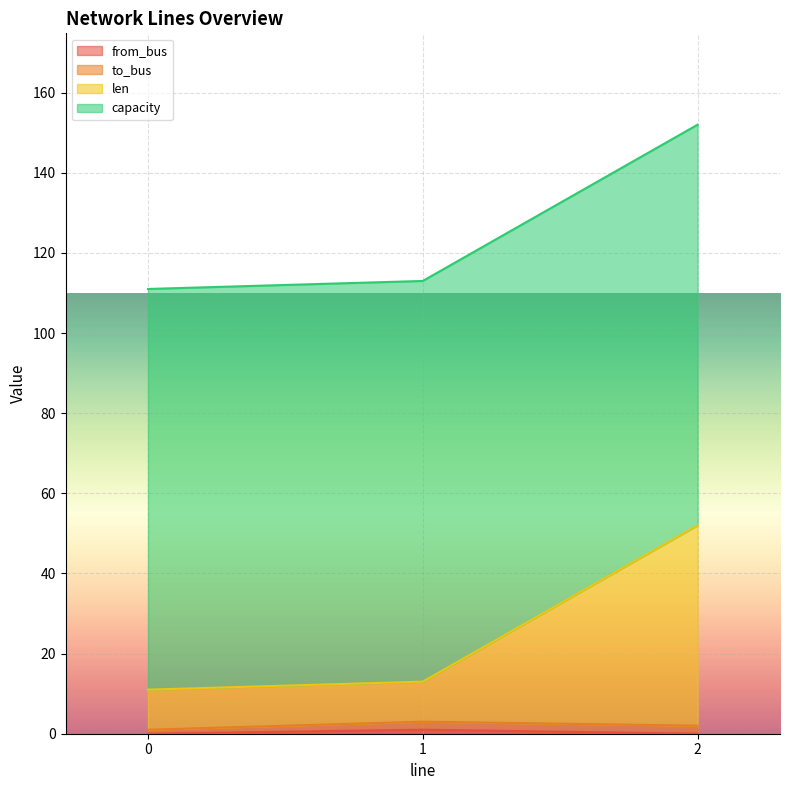

True or false: from_bus has a value of 0 at 0.

False